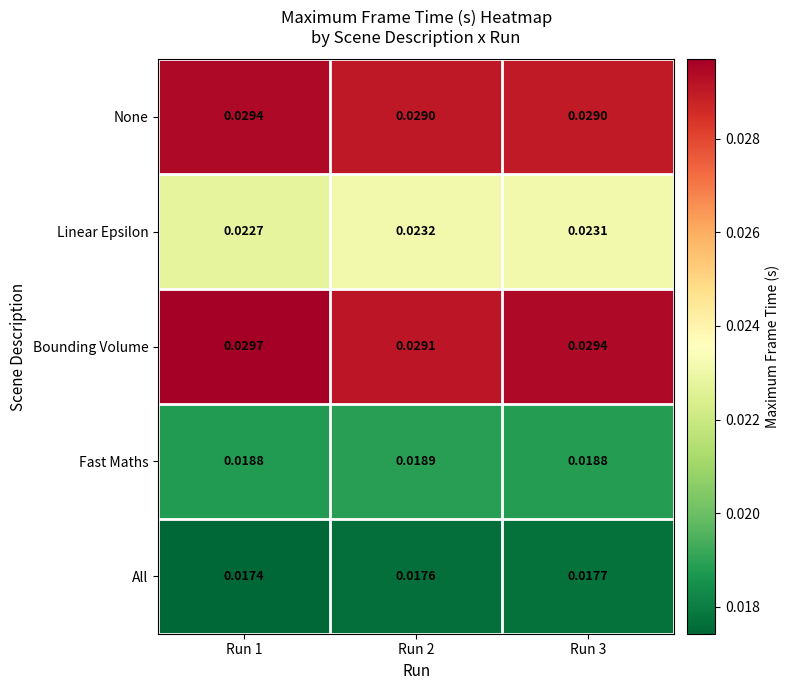

Rank the series at Run 2 from lowest to highest value.

All, Fast Maths, Linear Epsilon, None, Bounding Volume